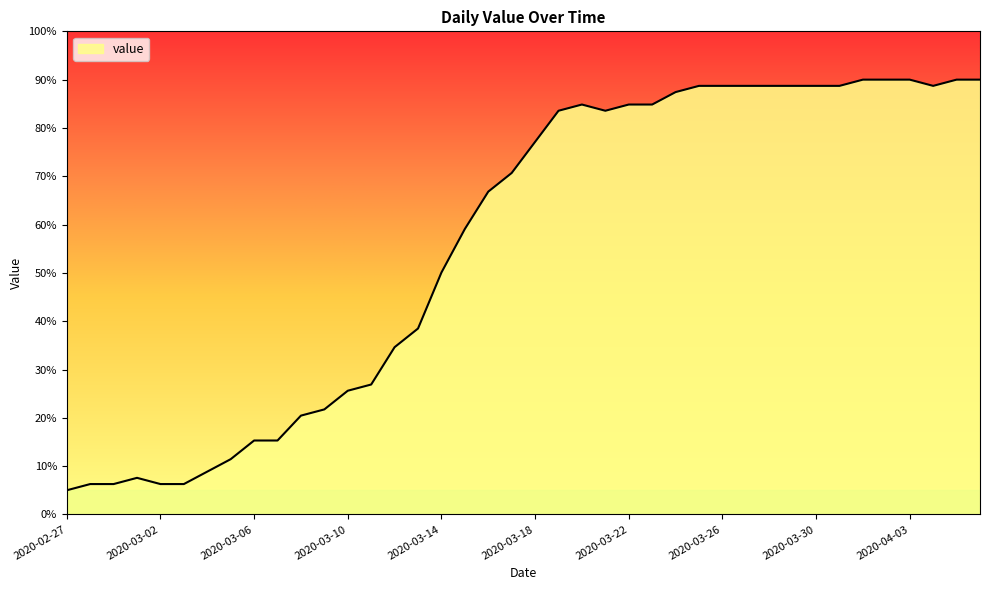

What is the maximum value shown in the chart?

90.0